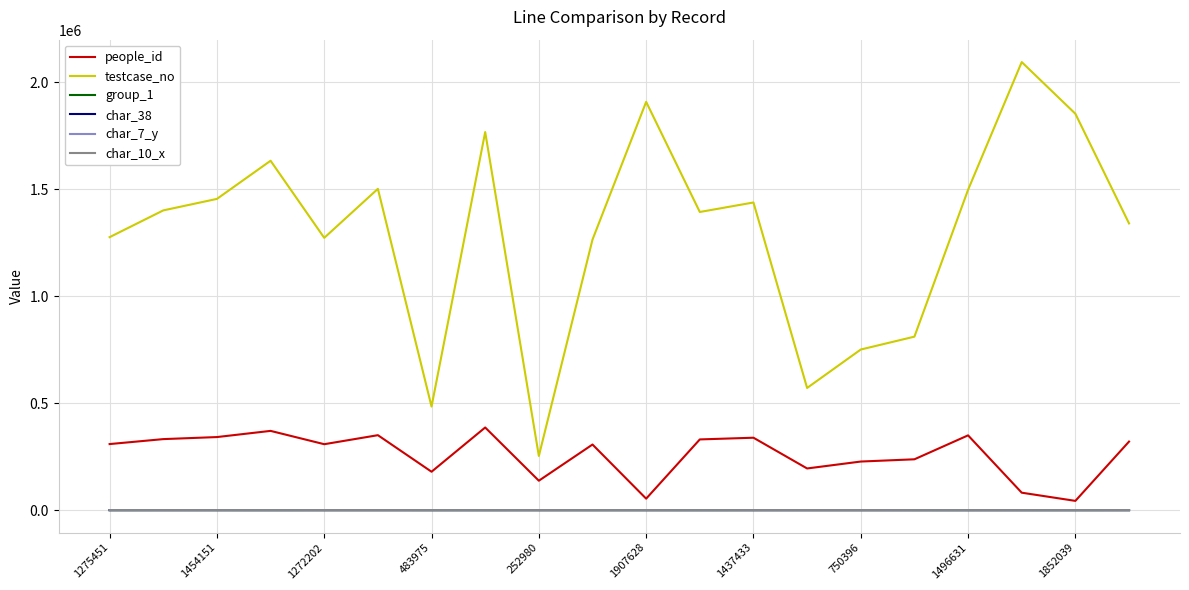

How many distinct data groups are displayed?

6